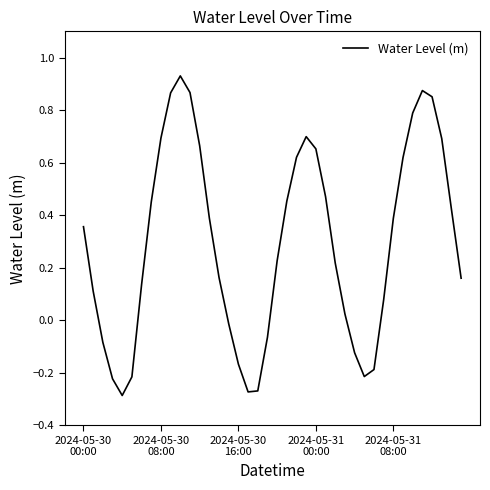

Rank the categories by value from highest to lowest.

10, 35, 11, 9, 36, 34, 23, 8, 37, 12, 24, 22, 33, 25, 21, 7, 38, 13, 32, 2024-05-30
00:00, 20, 26, 14, 39, 6, 2024-05-30
08:00, 31, 27, 15, 19, 2024-05-30
16:00, 28, 16, 30, 29, 5, 2024-05-31
00:00, 18, 17, 2024-05-31
08:00